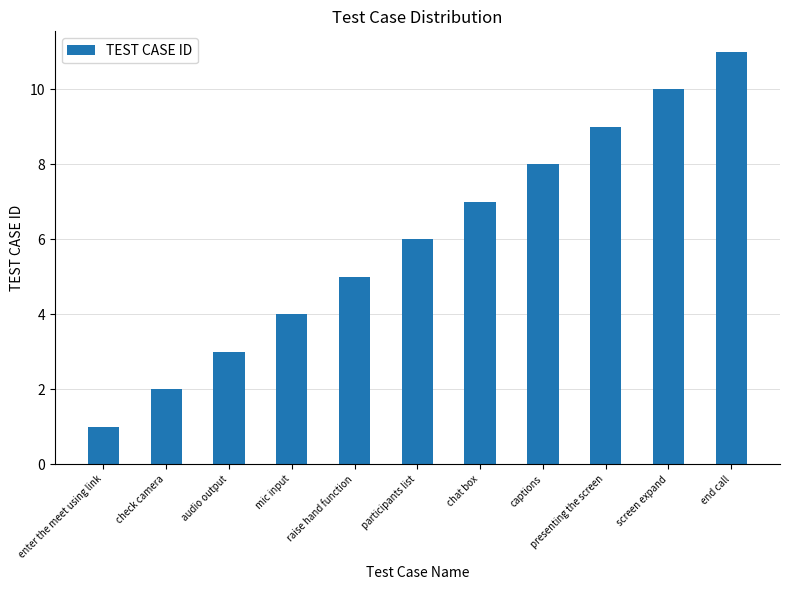

What is the difference between the maximum and minimum values?

10